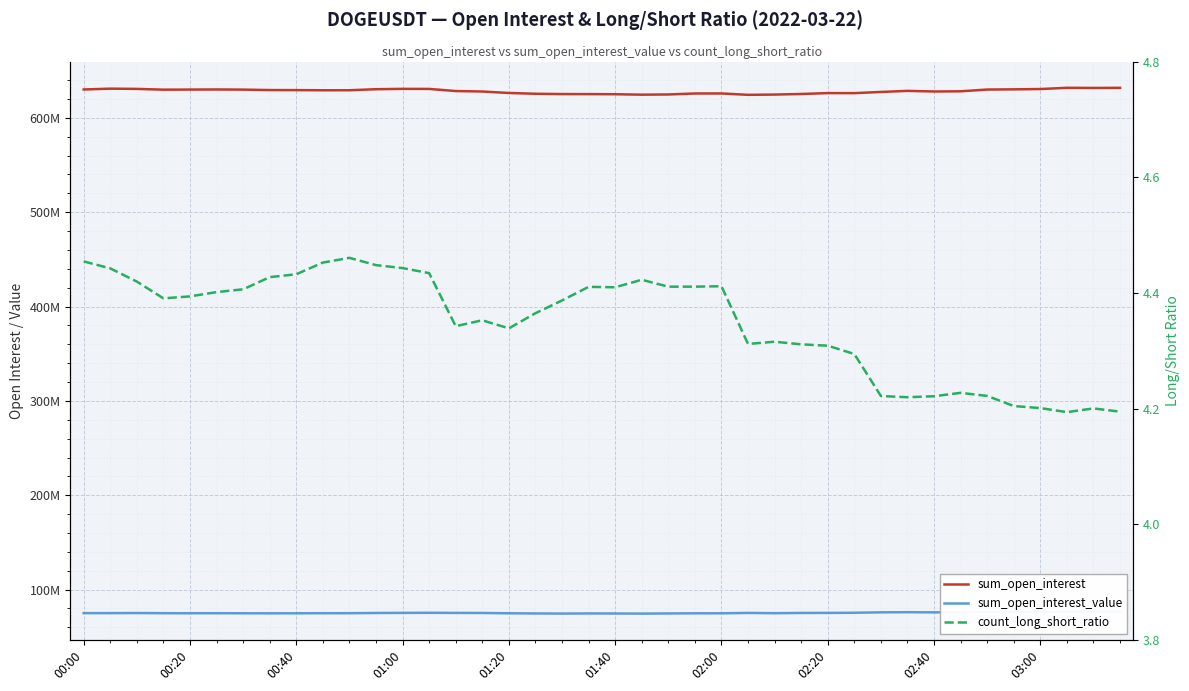

The value of sum_open_interest at 23 is 323667417.5. True or false?

False